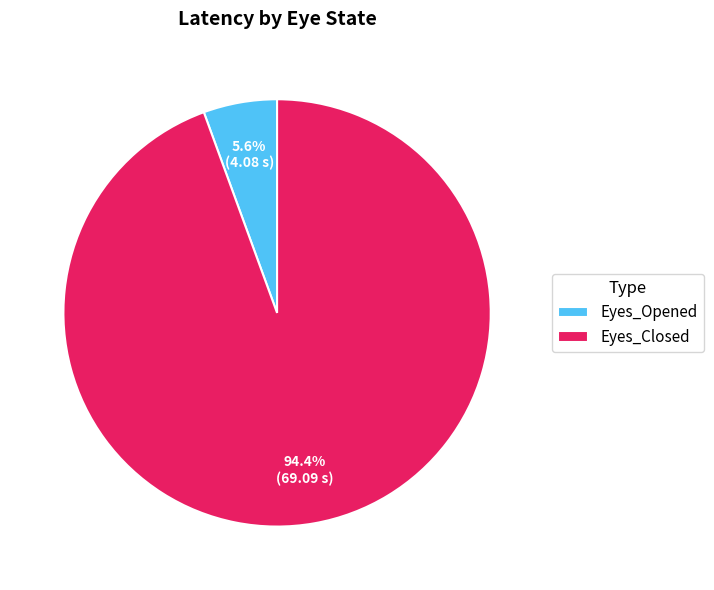

How many slices are in this pie chart?

2